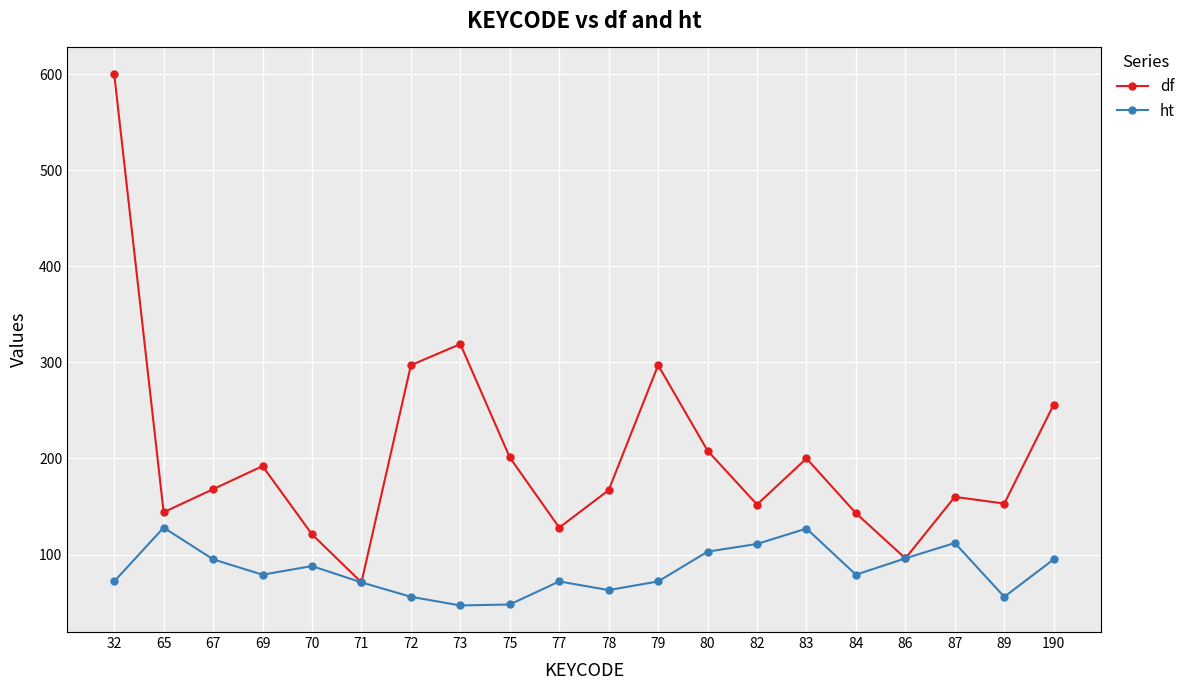

Rank the series at 79 from lowest to highest value.

ht, df